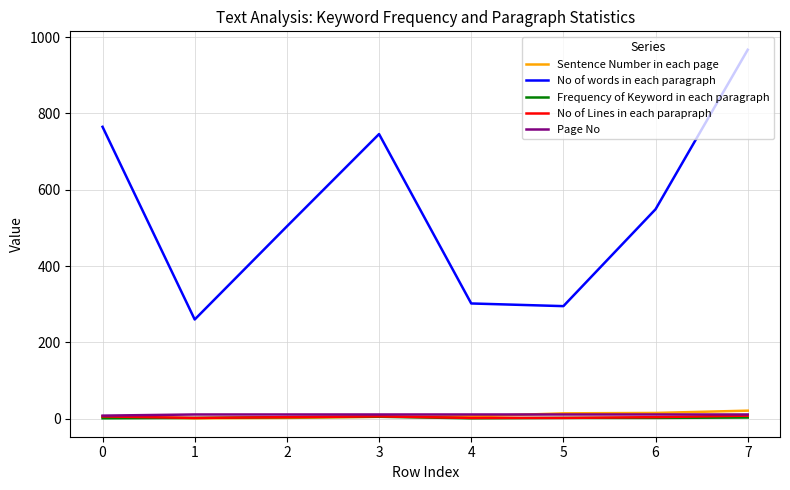

True or false: Frequency of Keyword in each paragraph and No of words in each paragraph cross at least once.

False